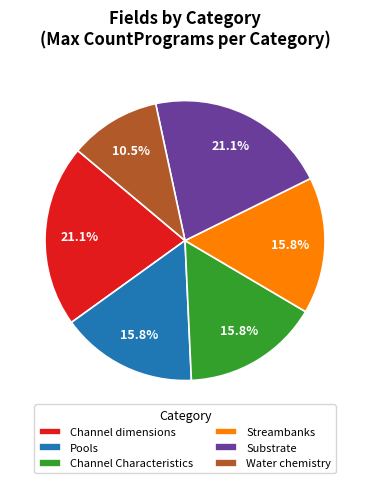

To the nearest percent, what is the average slice percentage?

17%